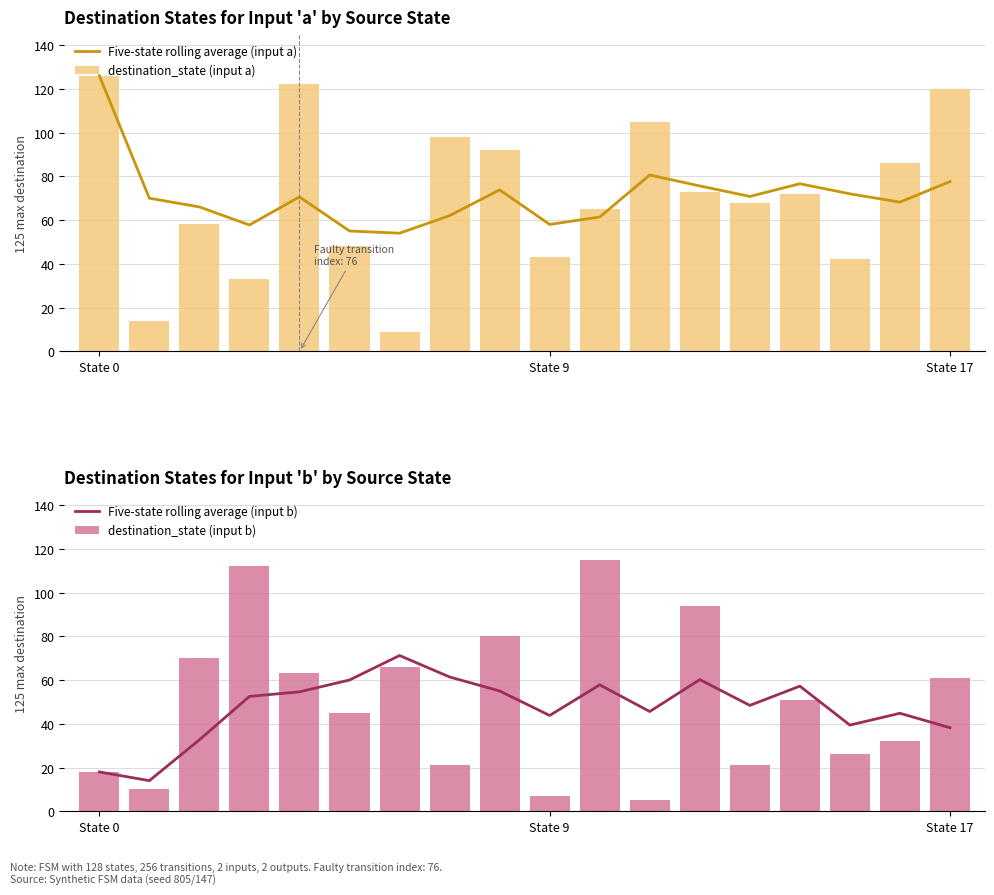

How many groups of bars are there?

18